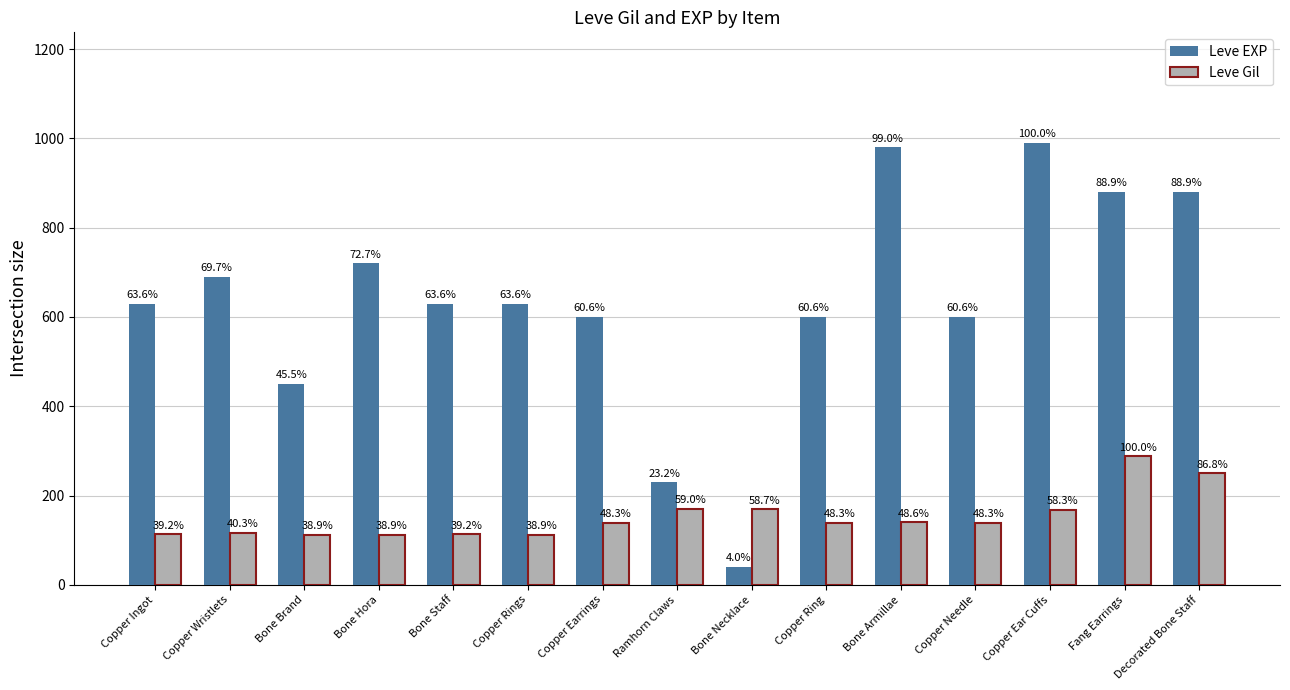

Reading left to right, extract all data points from this chart.

Leve EXP: 630	690	450	720	630	630	600	230	40	600	980	600	990	880	880
Leve Gil: 113	116	112	112	113	112	139	170	169	139	140	139	168	288	250